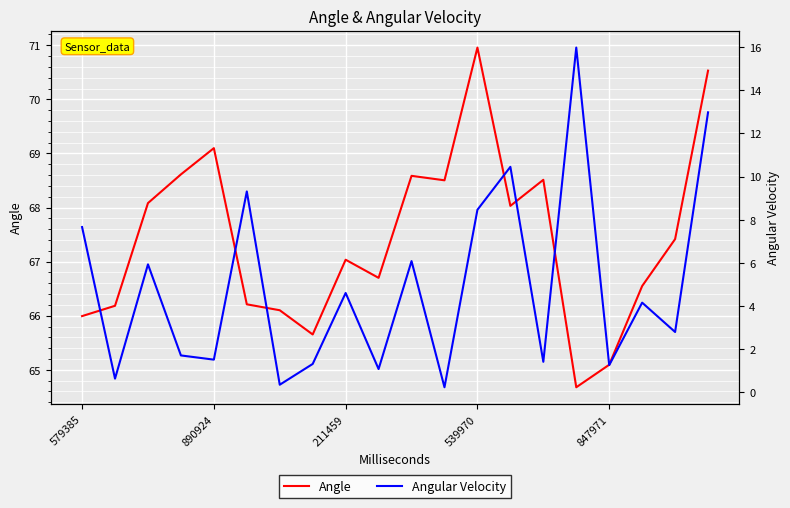

What is the minimum value shown in the chart?

0.2